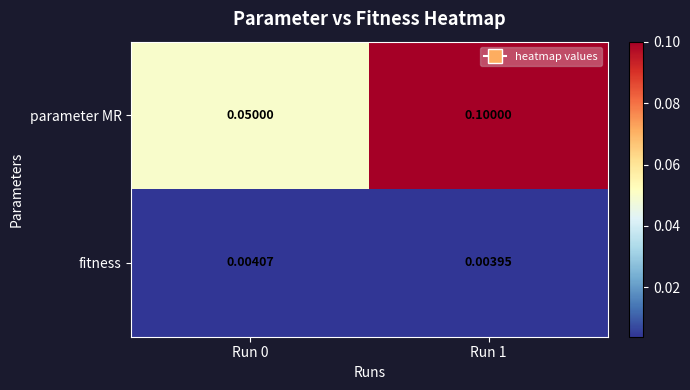

What is the greatest value displayed?

0.1